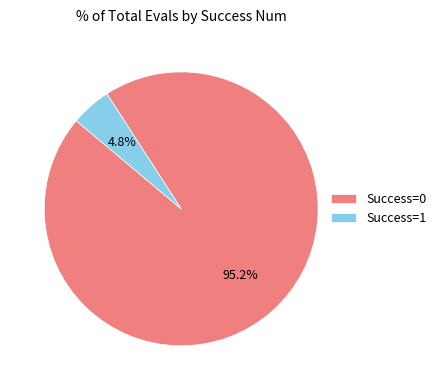

To the nearest percent, what is the difference between the largest and smallest slice percentages?

90%